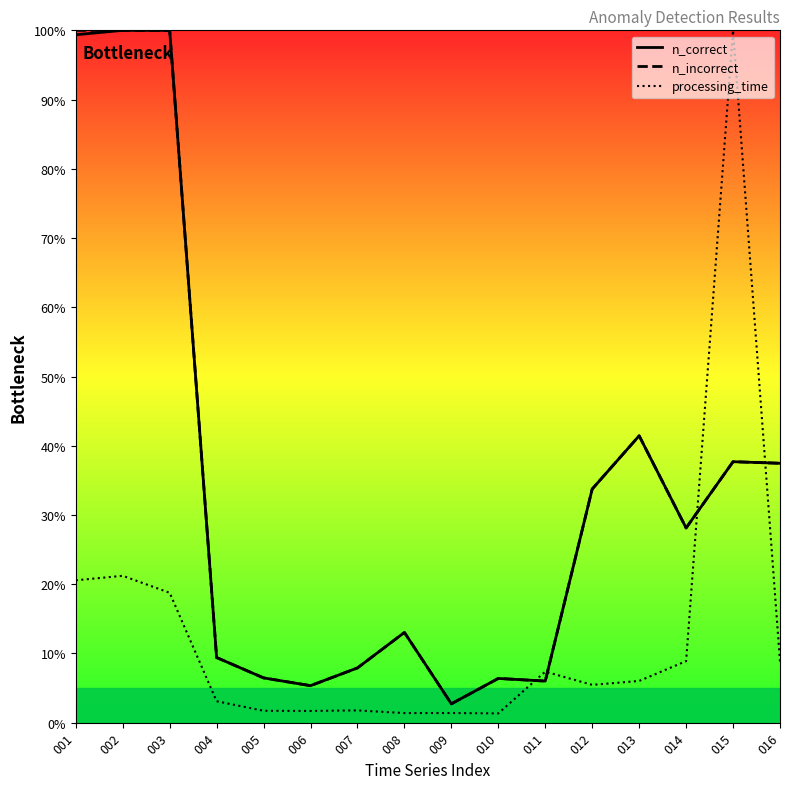

What value does the n_incorrect series have at 001?

100.0